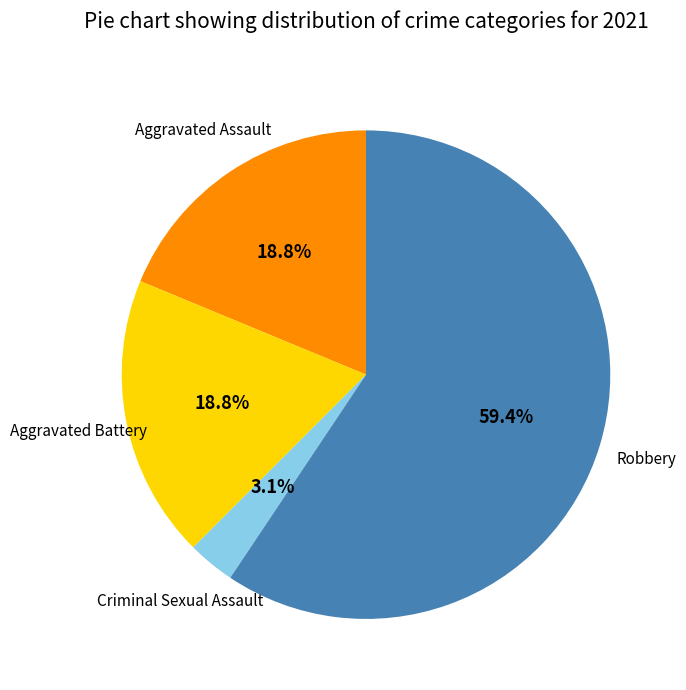

Does any single category account for the majority?

Yes